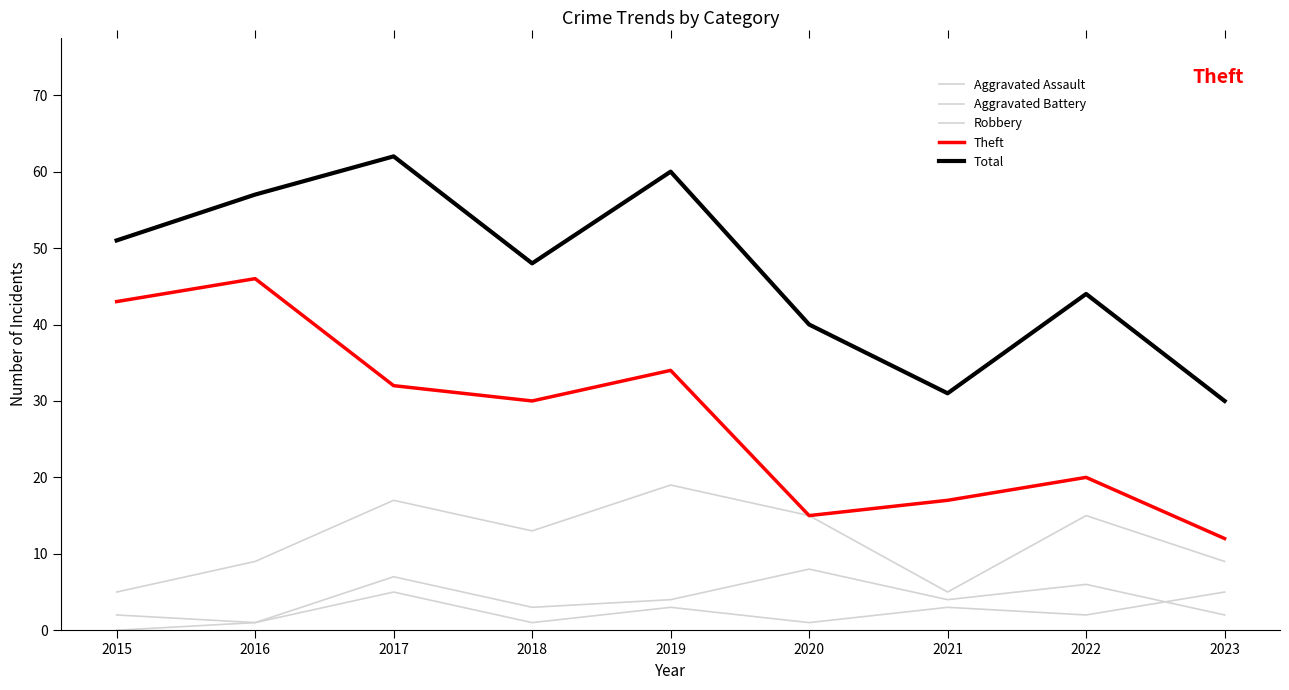

True or false: Robbery and Total intersect in this chart.

False